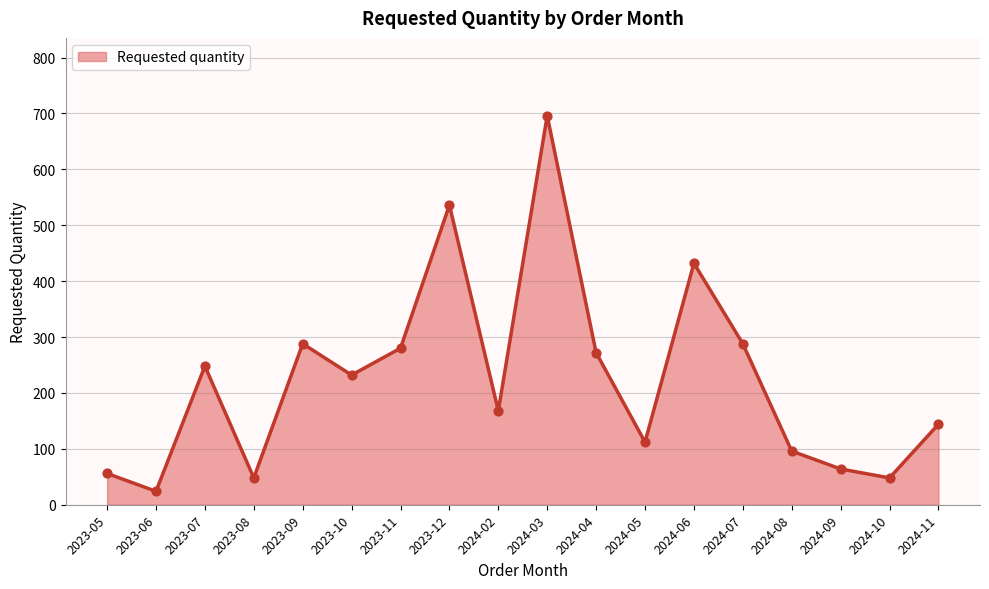

Approximately how many times larger is the value at 2023-10 compared to 2023-09?

0.8